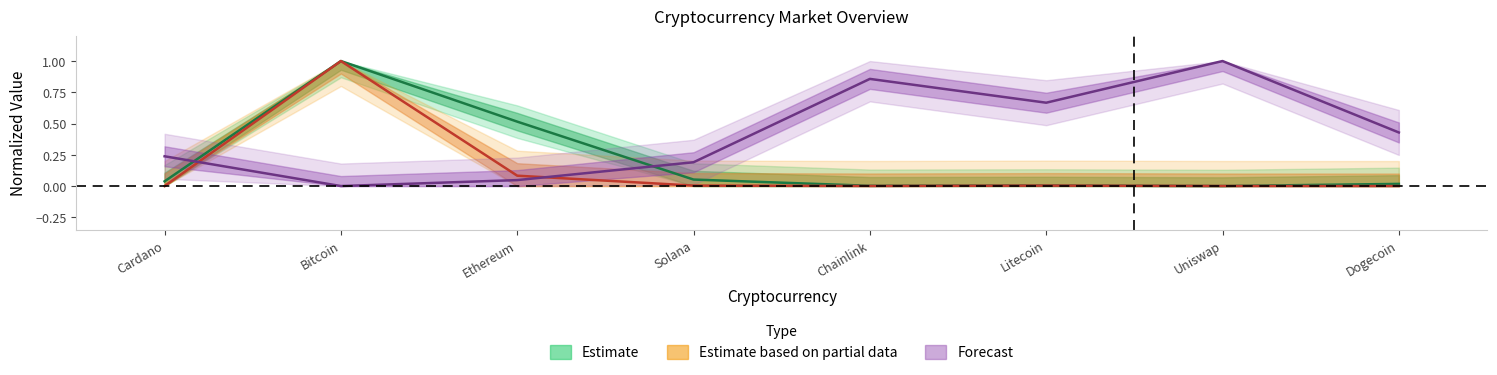

What is the sum of the market_cap values at Solana and Dogecoin?

0.1